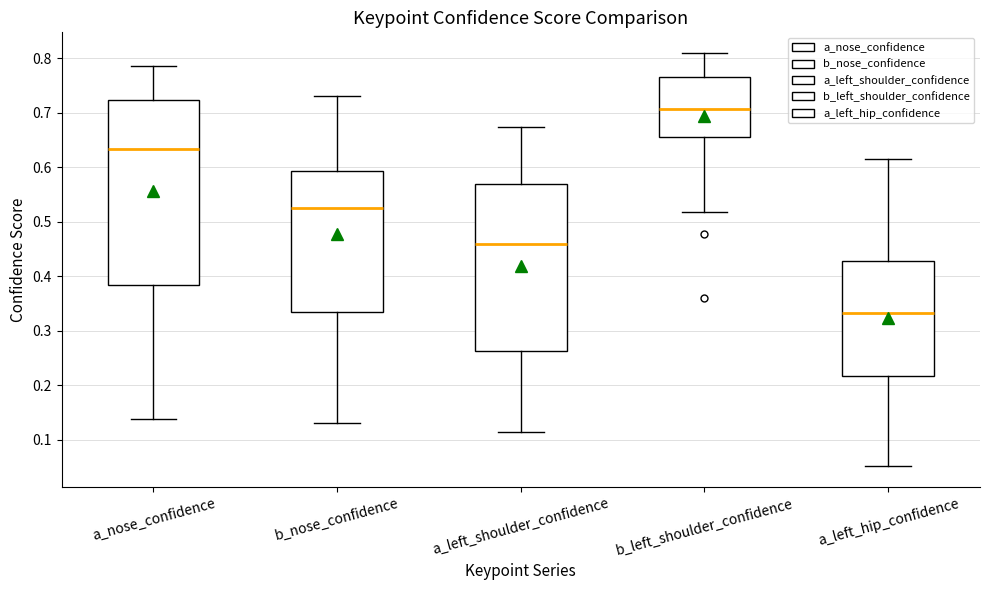

Comparing the boxes themselves (not the whiskers), which one is the tallest?

a_nose_confidence